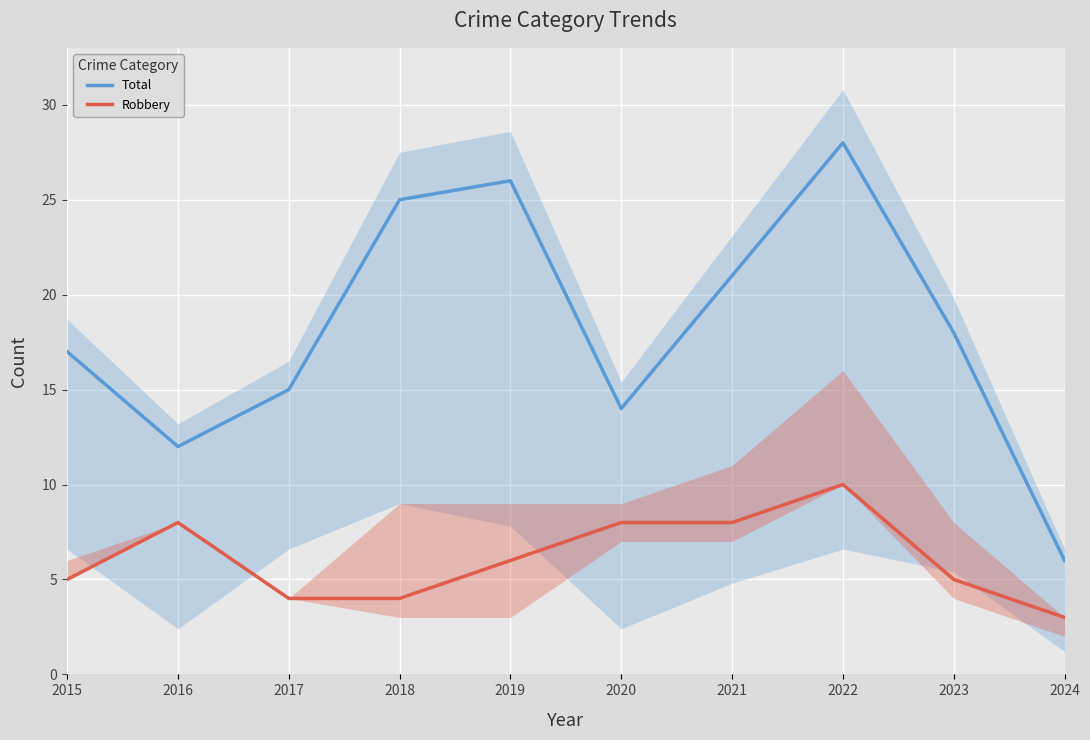

True or false: Robbery and Total intersect in this chart.

False